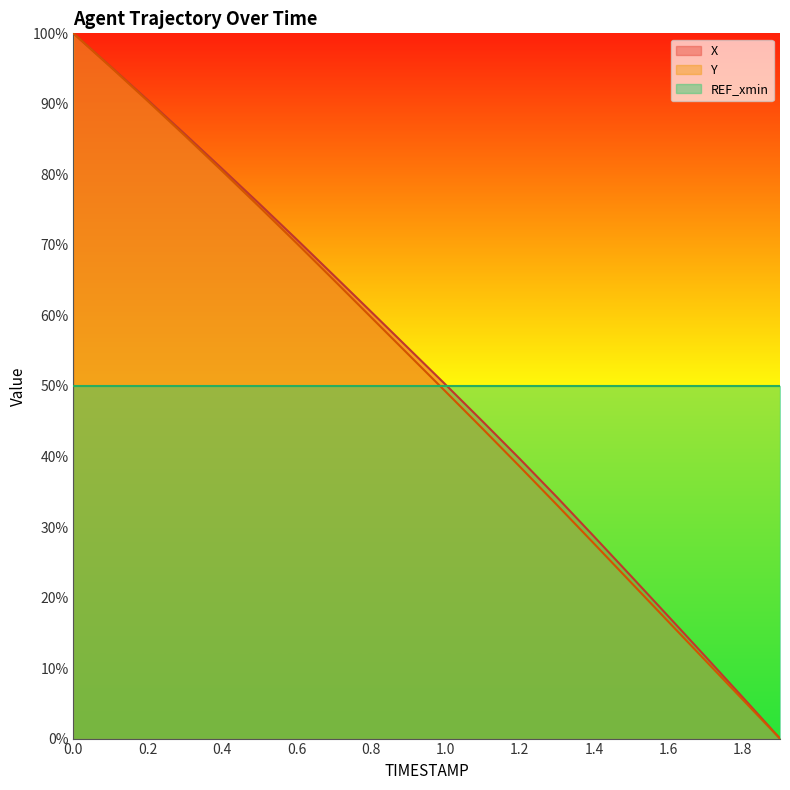

Is the value of REF_xmin at 0.6 greater than the value of Y at 0.4?

No